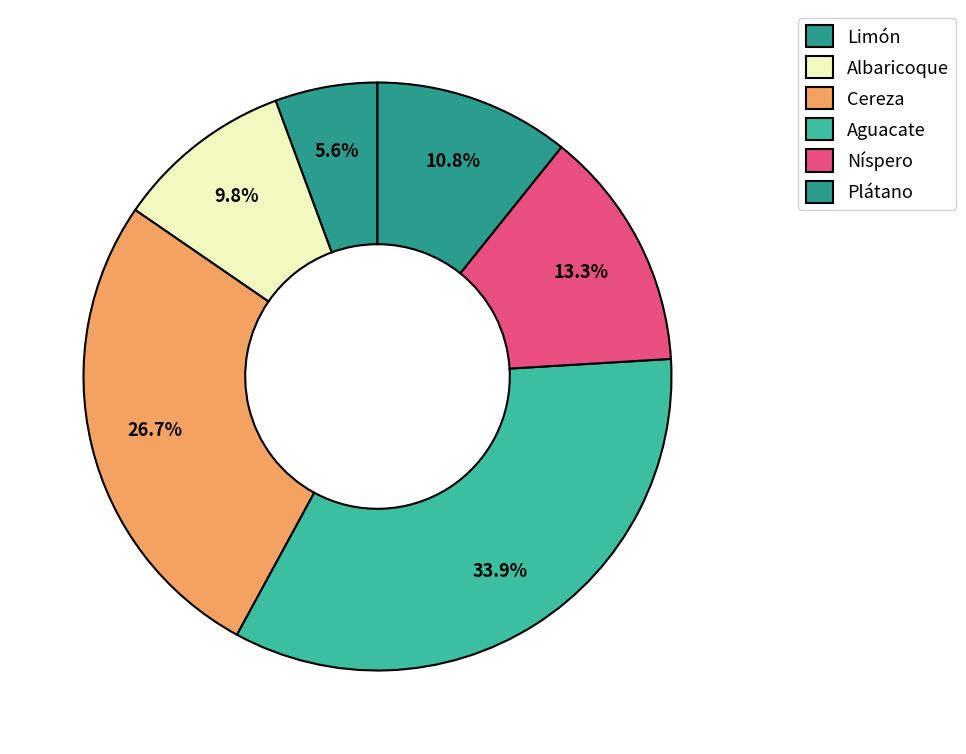

What percentage do Cereza and Níspero together represent?

39.9%